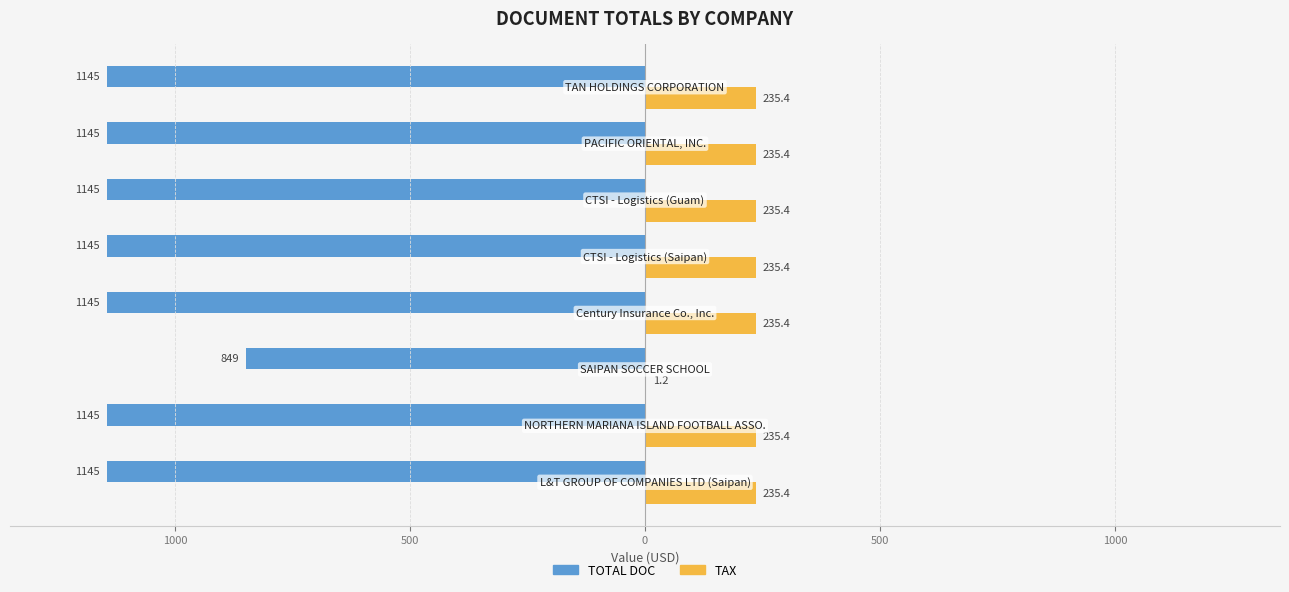

What are all the series names shown in the legend?

TOTAL DOC, TAX